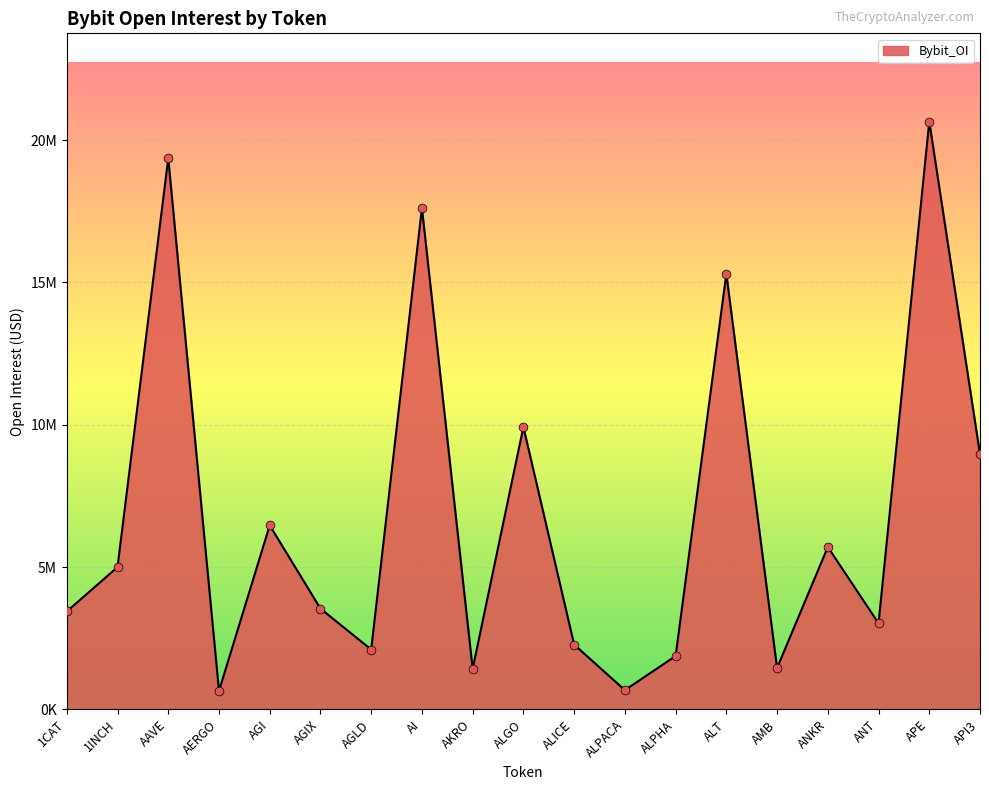

What is the change in value from ALICE to ALT?

+13030004